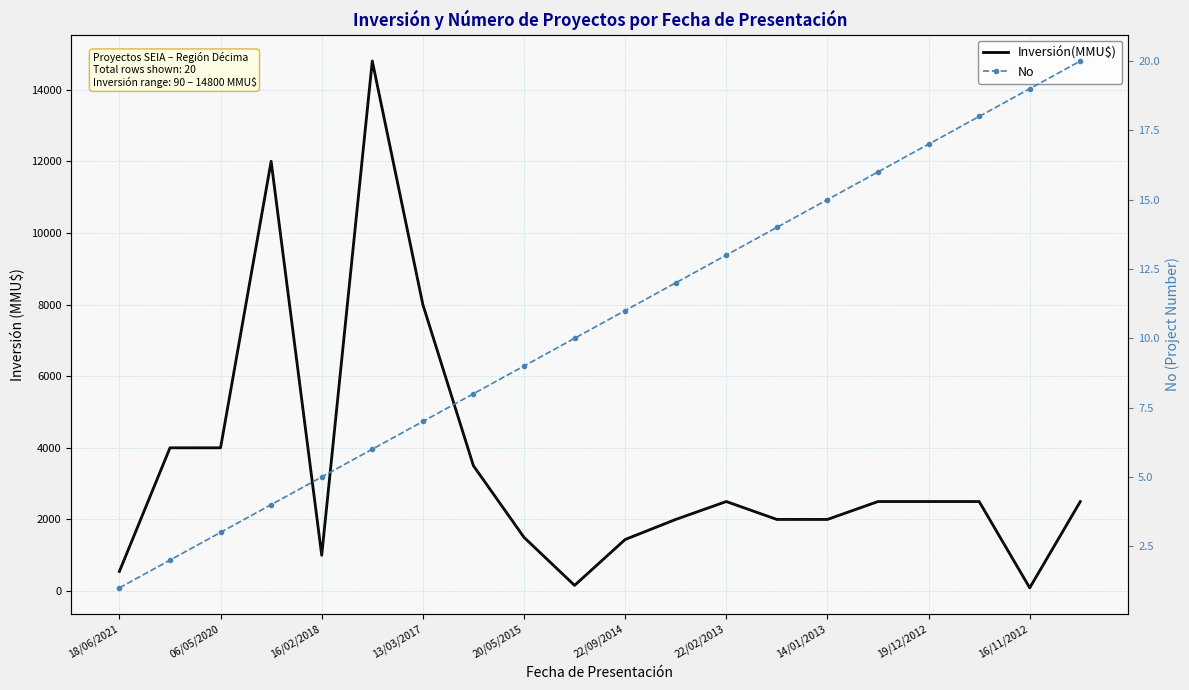

What is the highest value of the Inversión(MMU$) series?

14800